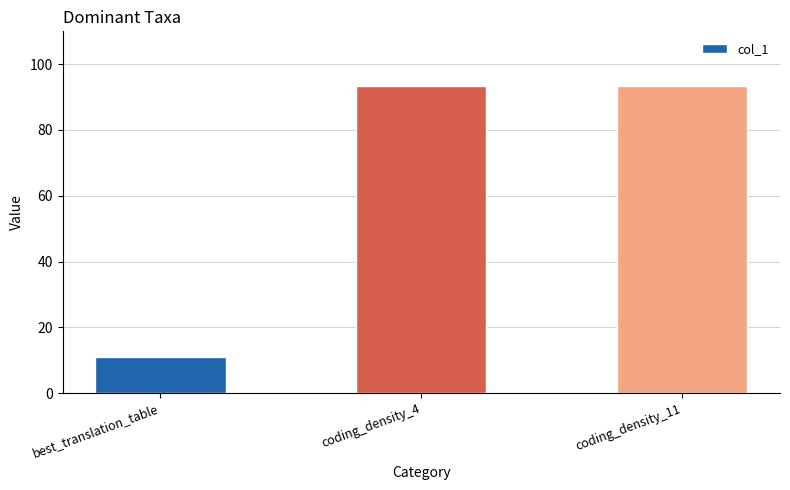

Reading left to right, transcribe all the data shown in this chart.

11.0	93.5	93.5